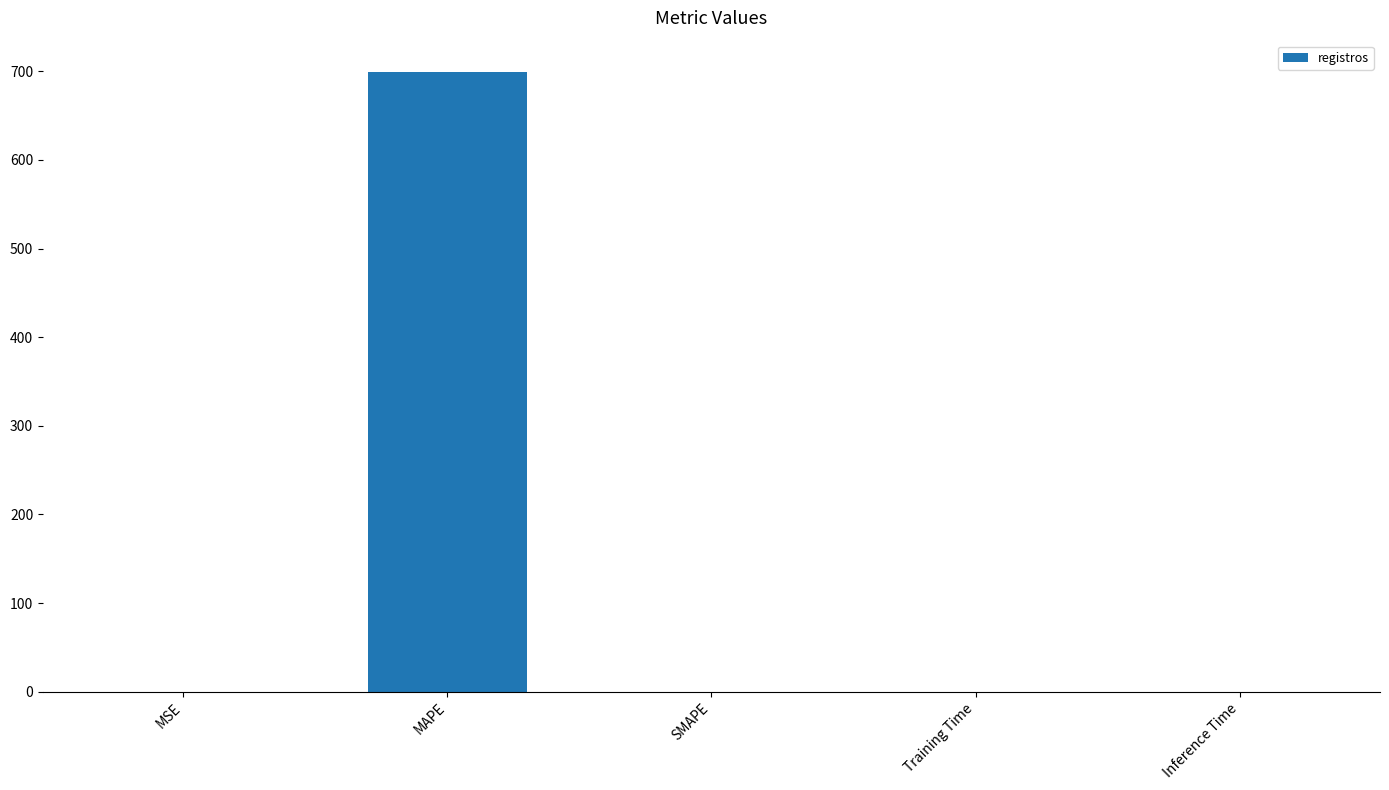

What is the greatest value displayed?

699.5